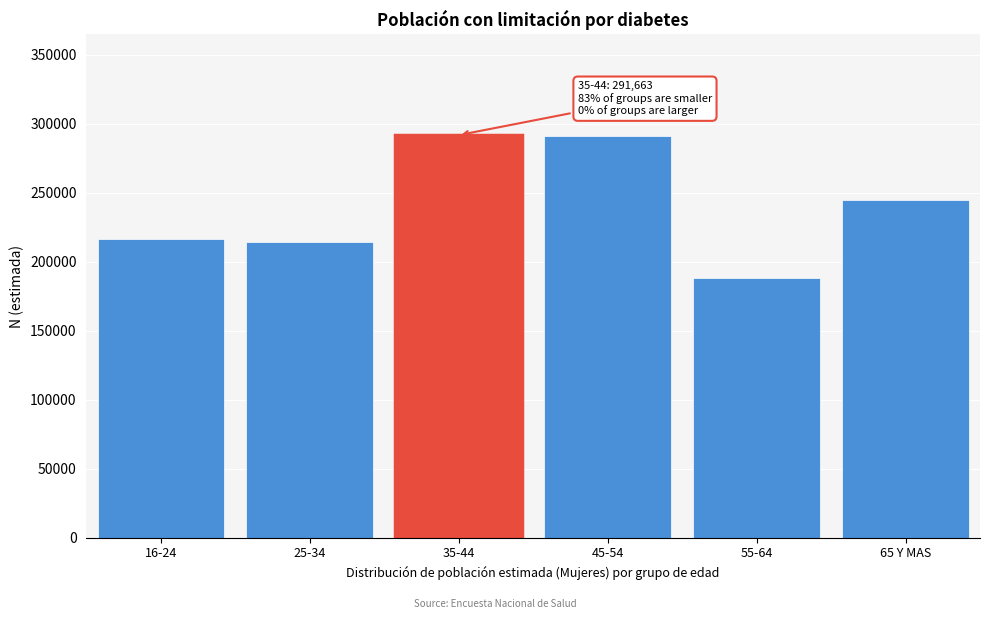

What is the smallest value displayed?

188179